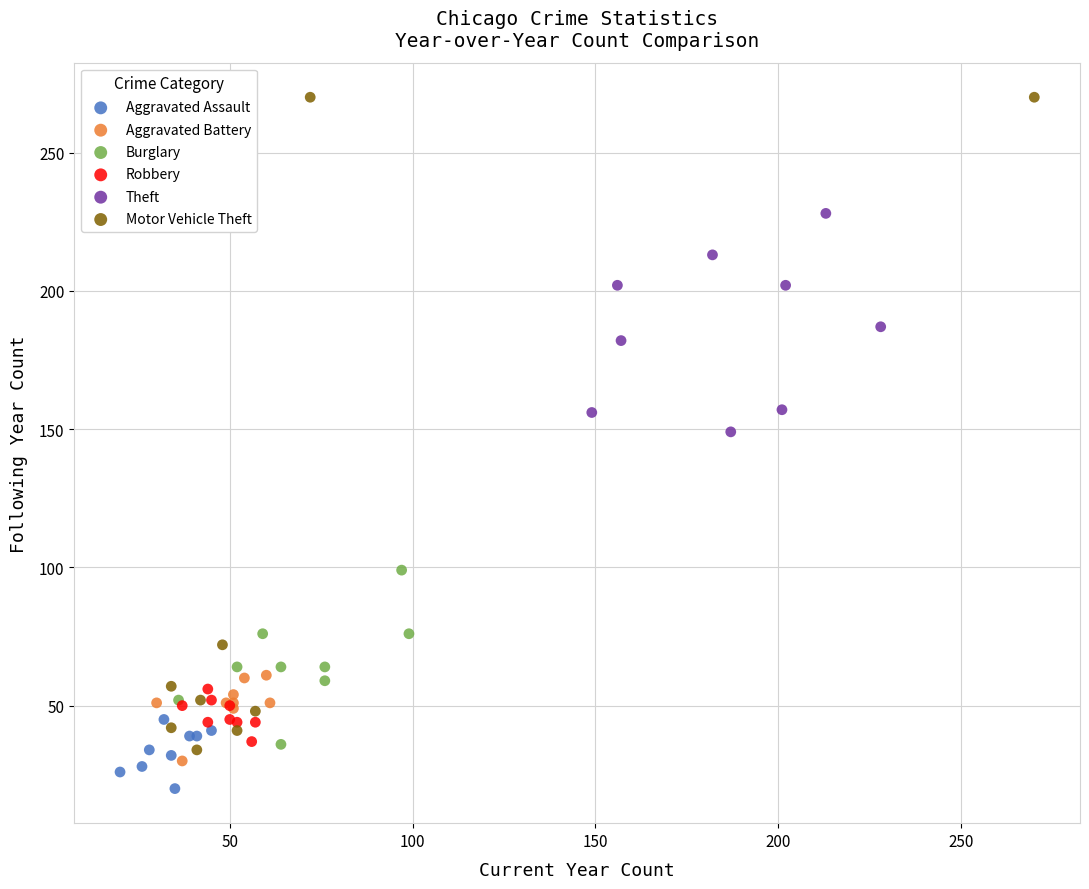

Which series contains the lowest Y value?

Aggravated Assault